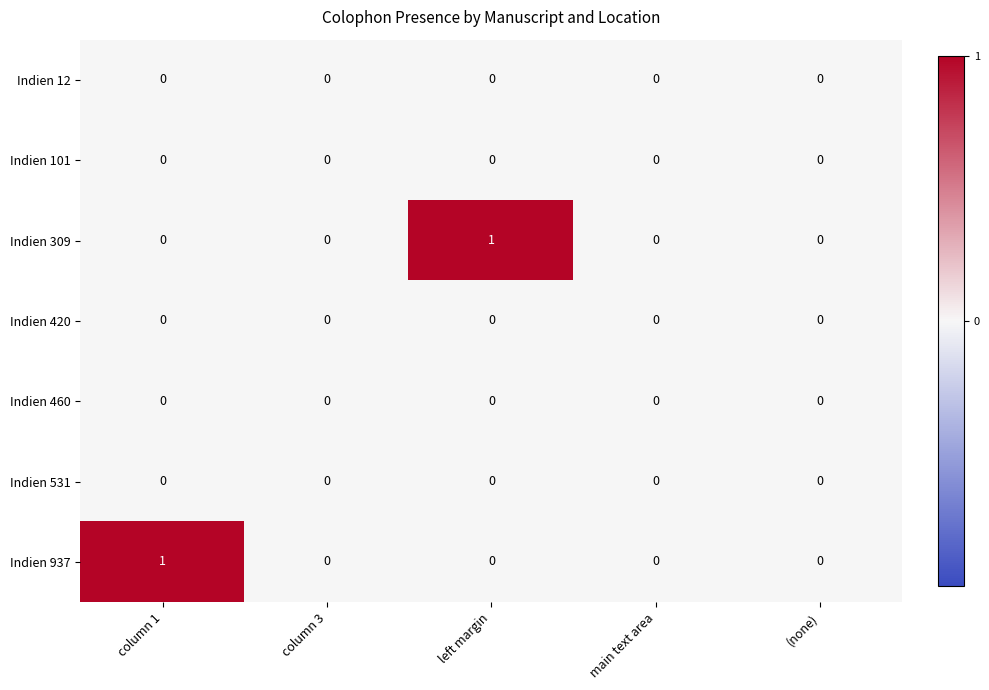

How many series are shown in this chart?

7